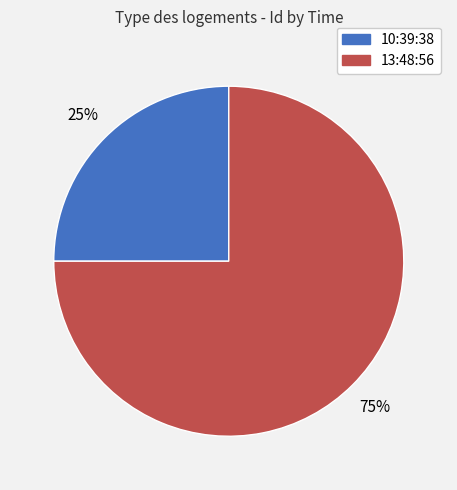

What is the ratio of the value at 10:39:38 to the value at 13:48:56?

0.3